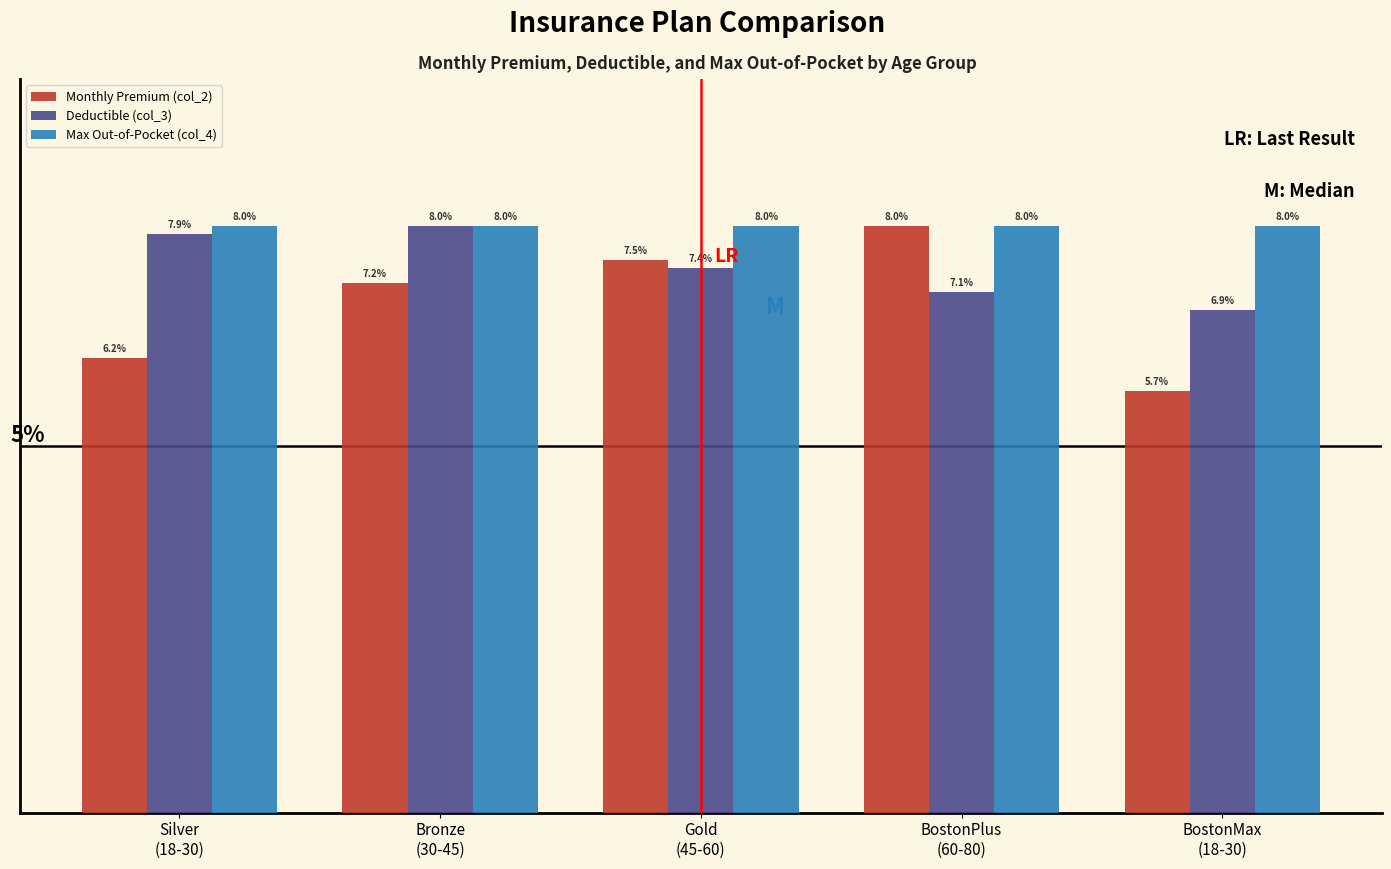

Which series has the largest range (max minus min)?

Monthly Premium (col_2)